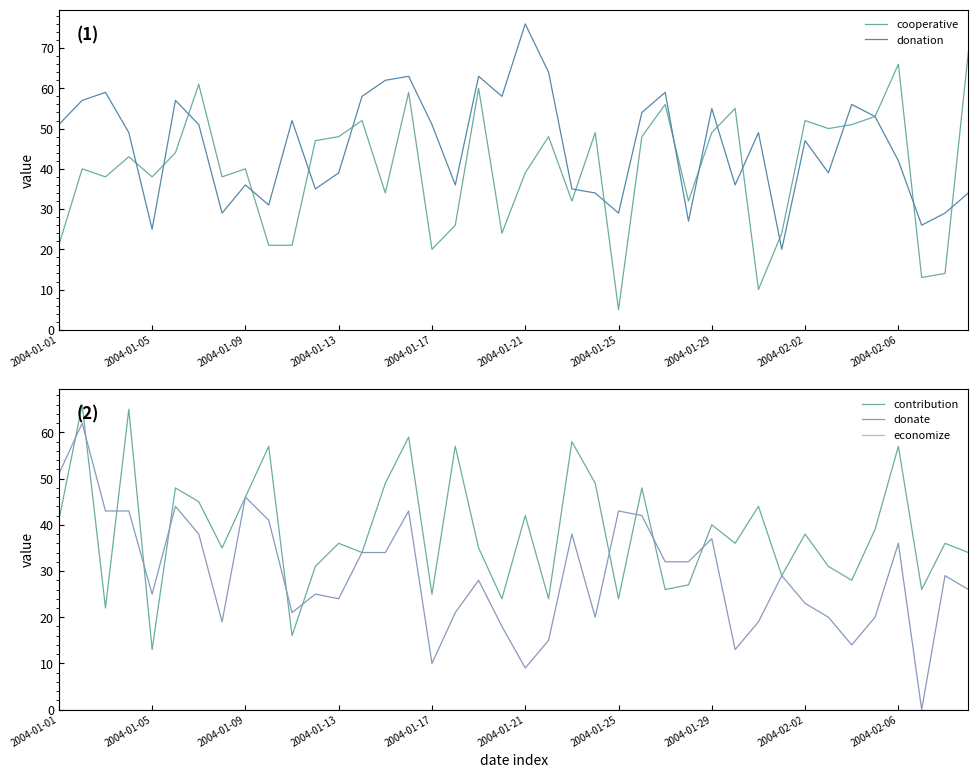

How many series are shown in this chart?

5